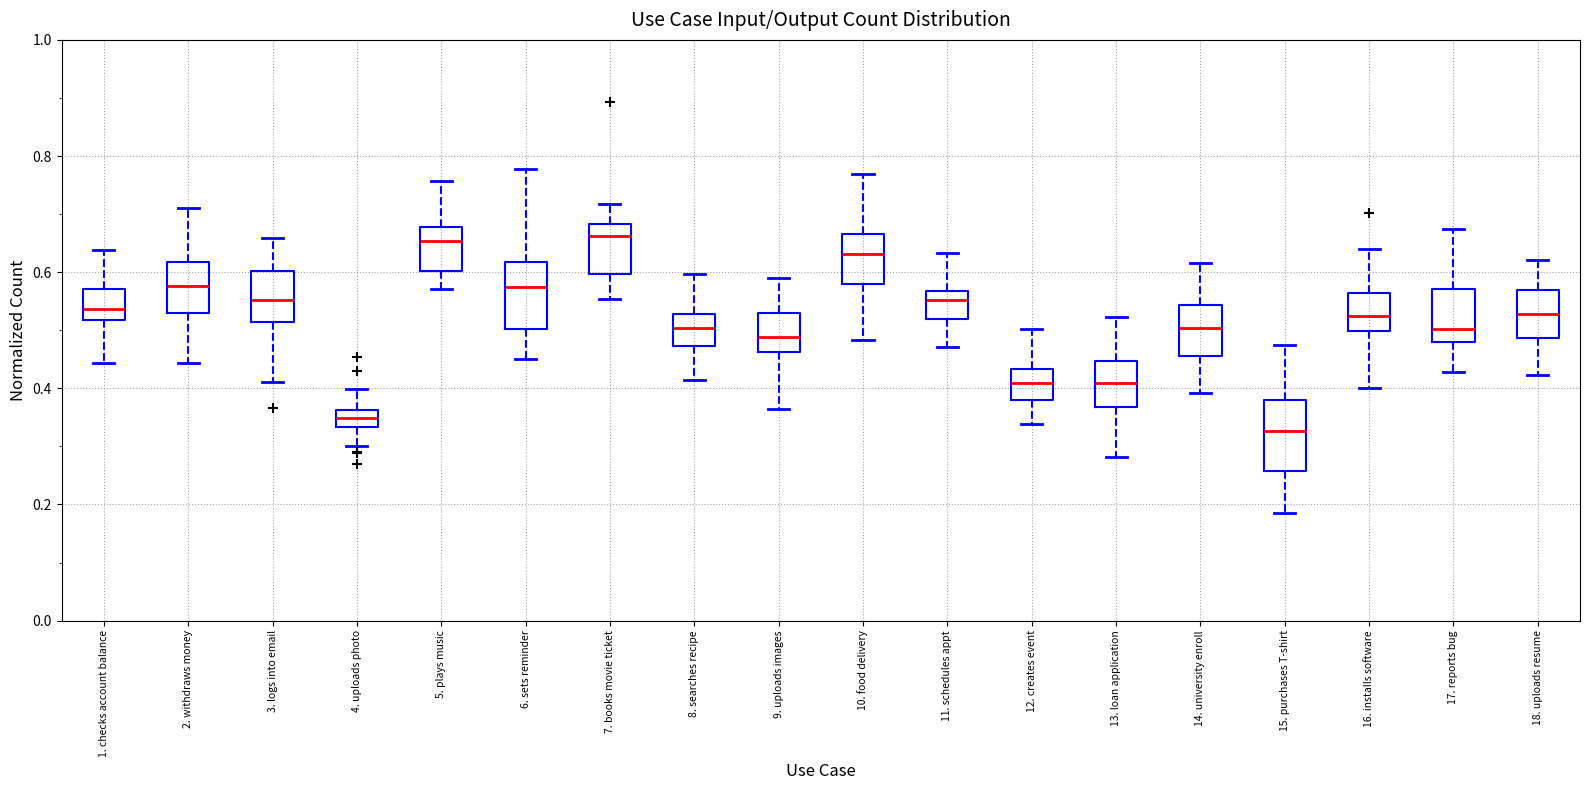

Where does the upper whisker of the box for 11. schedules appt end on the y-axis? The values are not printed on the chart, so give them approximately, as read against the axis.

0.64